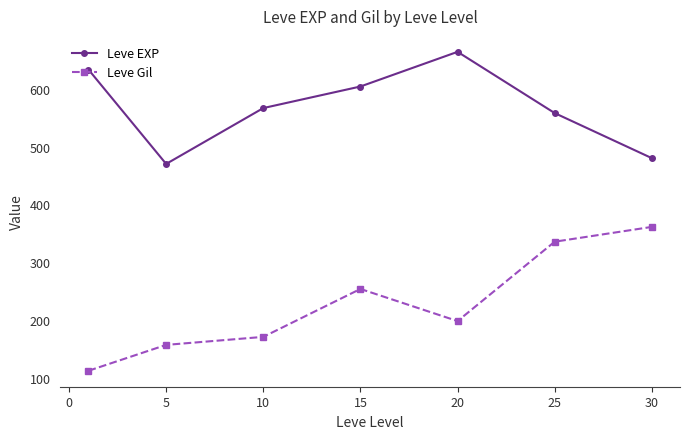

Which series has the largest total across all categories?

Leve EXP